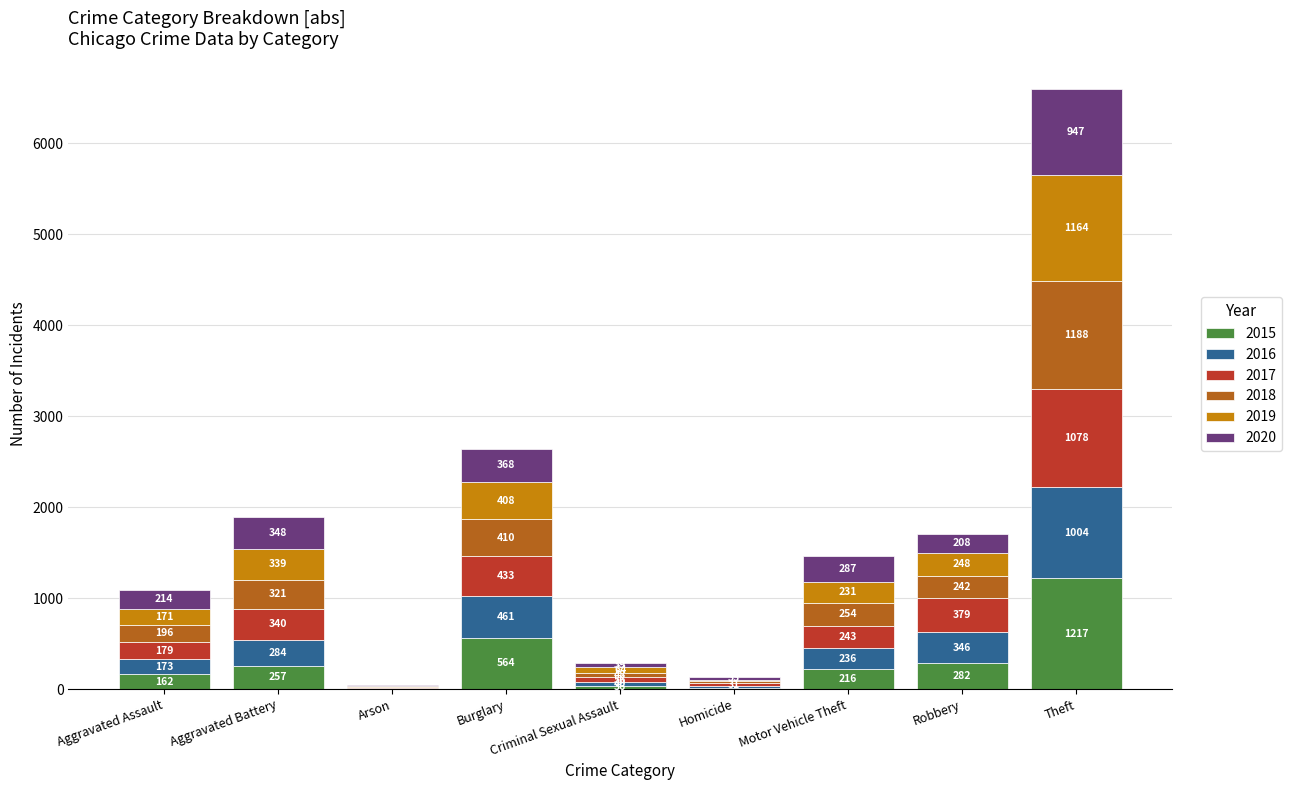

What is the total value across all series at Theft?

6598